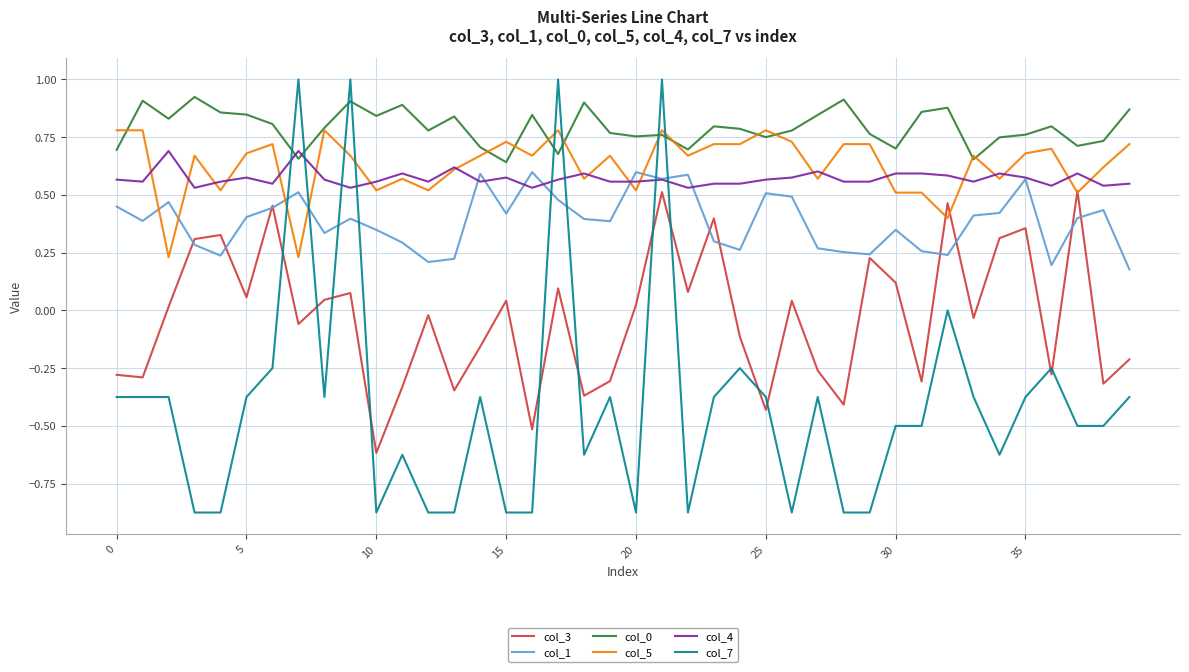

True or false: col_7 and col_5 intersect in this chart.

True